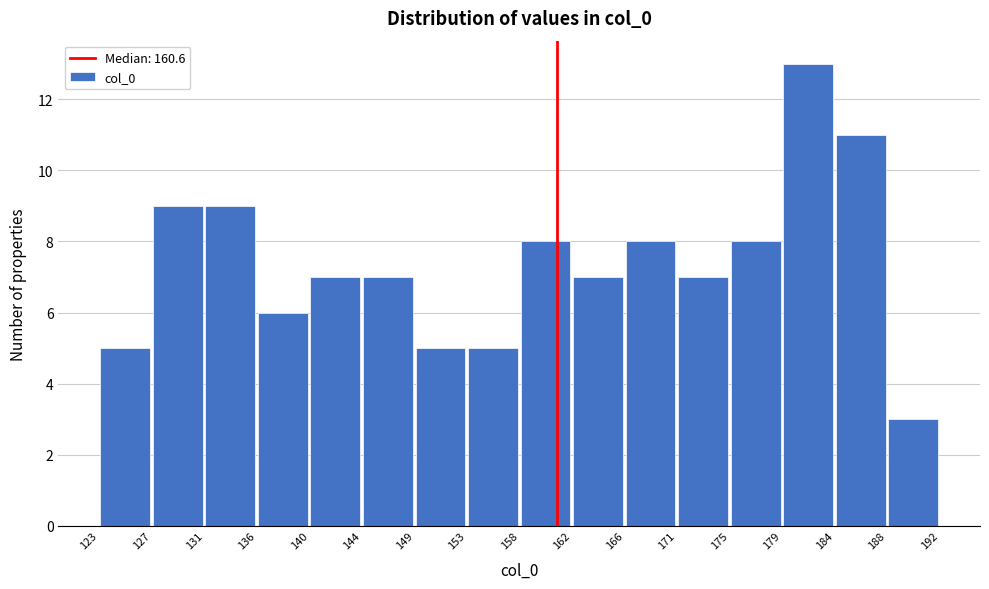

Reading left to right, transcribe this chart: for each bar, give the range it covers on the x-axis and its height. The values are not printed on the chart, so give them approximately, as read against the axis.

123 to 127: 5
127 to 131: 9
131 to 136: 9
136 to 140: 6
140 to 144: 7
144 to 149: 7
149 to 153: 5
153 to 158: 5
158 to 162: 8
162 to 166: 7
166 to 171: 8
171 to 175: 7
175 to 179: 8
179 to 184: 13
184 to 188: 11
188 to 192: 3